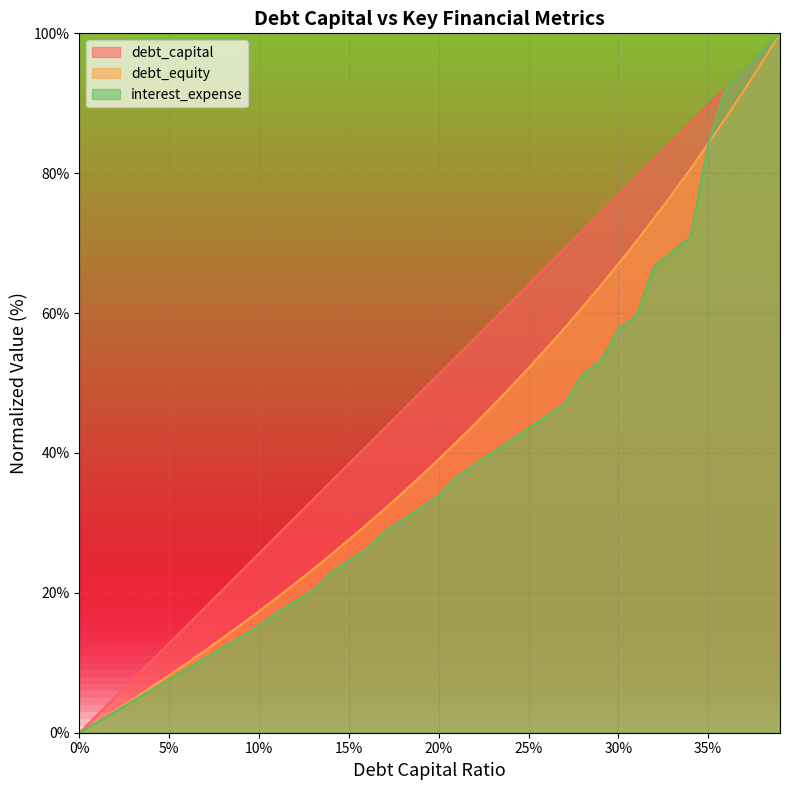

What is the label of the 4th point from the left?

0.03